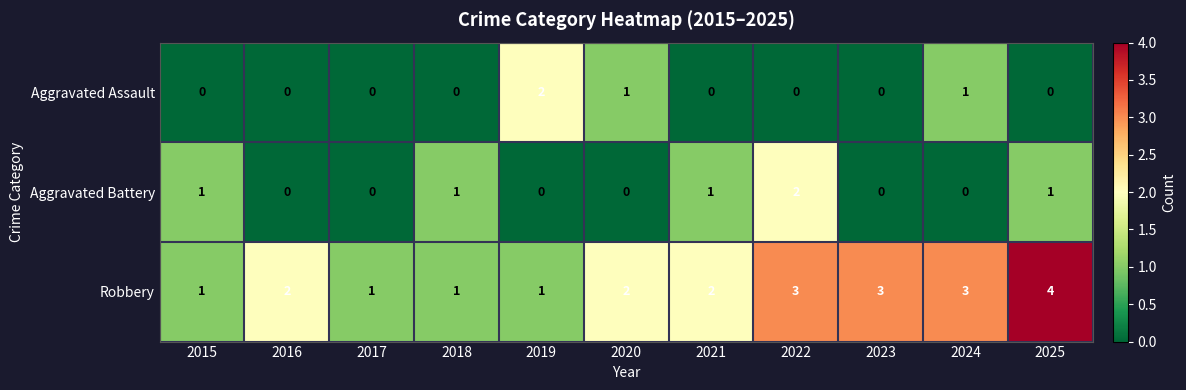

At 2022, list the series in order from largest to smallest.

Robbery, Aggravated Battery, Aggravated Assault